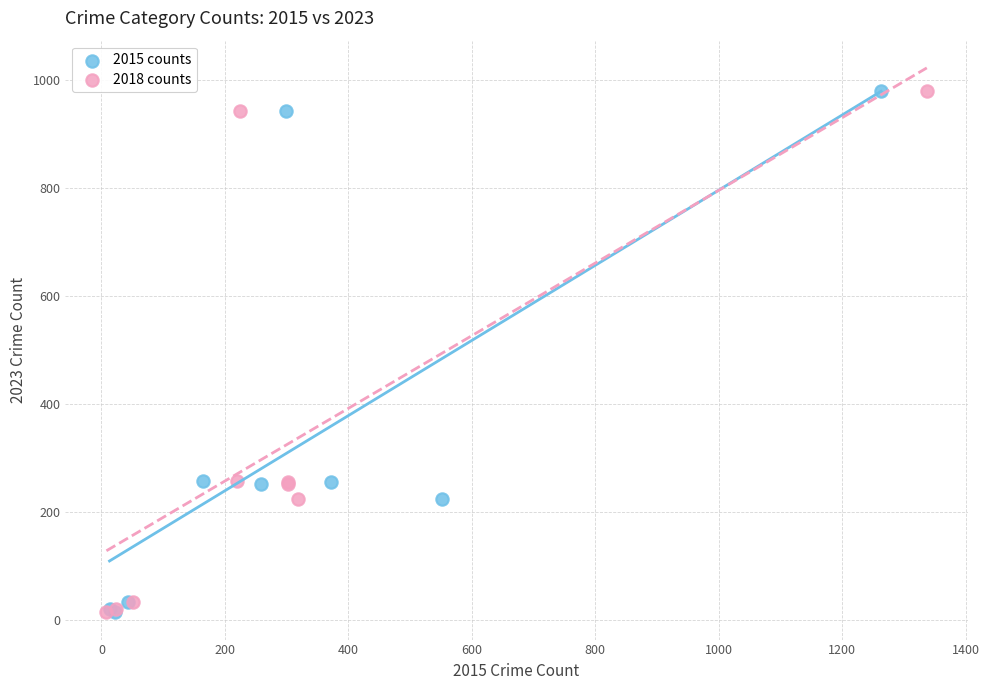

What are all the series names shown in the legend?

2015 counts, 2018 counts